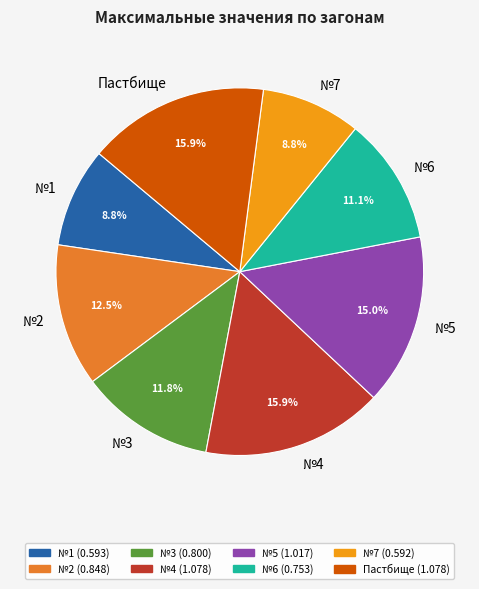

Count the number of slices in the pie.

8